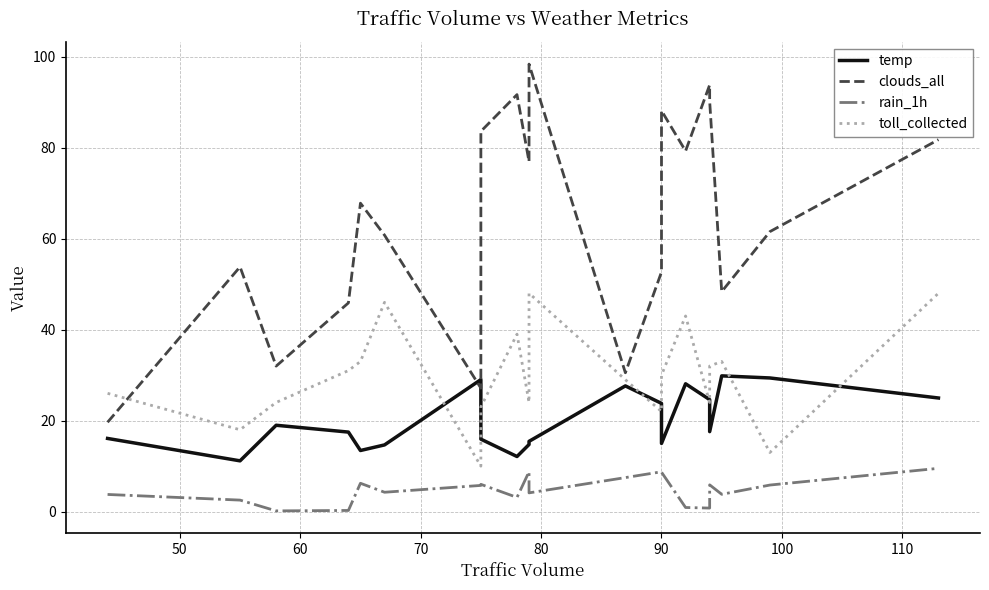

Rank the series by their average value, from lowest to highest.

rain_1h, temp, toll_collected, clouds_all